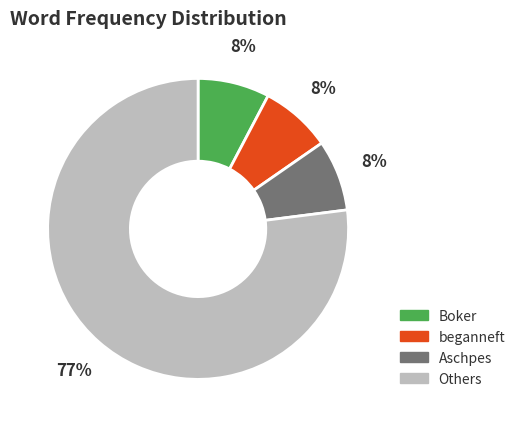

Does Aschpes represent more than half of the total?

No